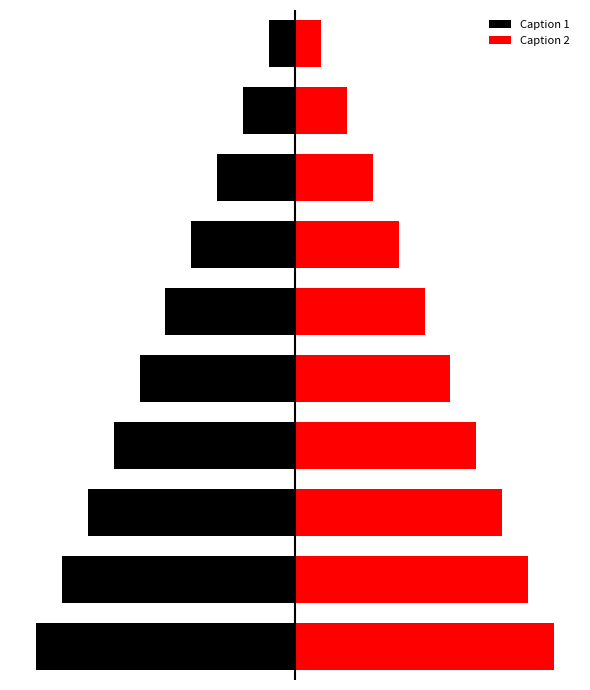

What is the lowest value of the Caption 2 series?

1